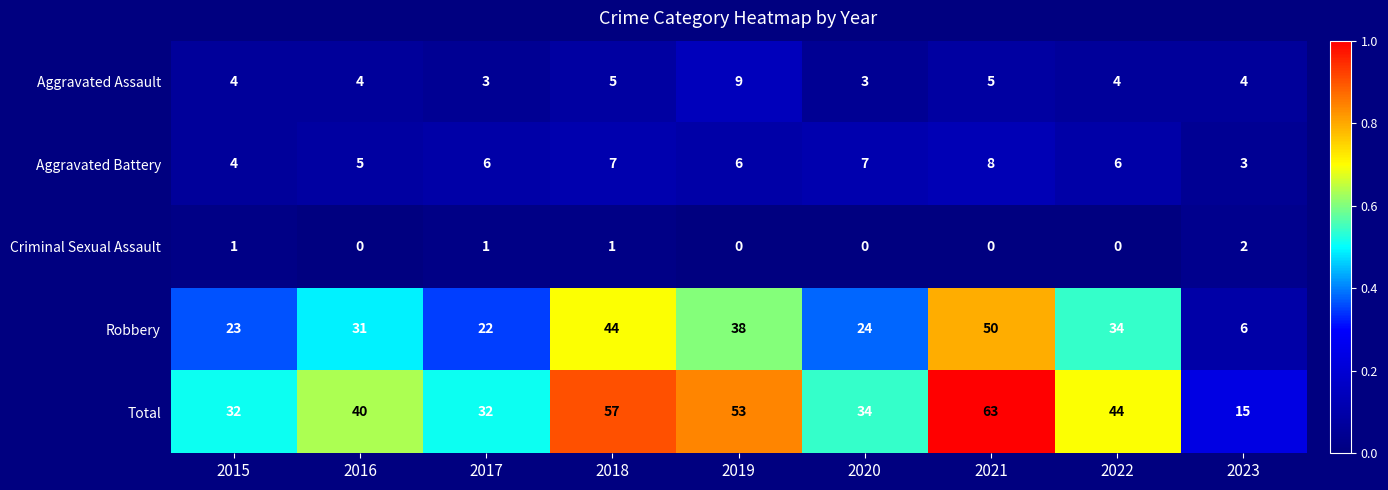

What is the sum of all Criminal Sexual Assault values?

5